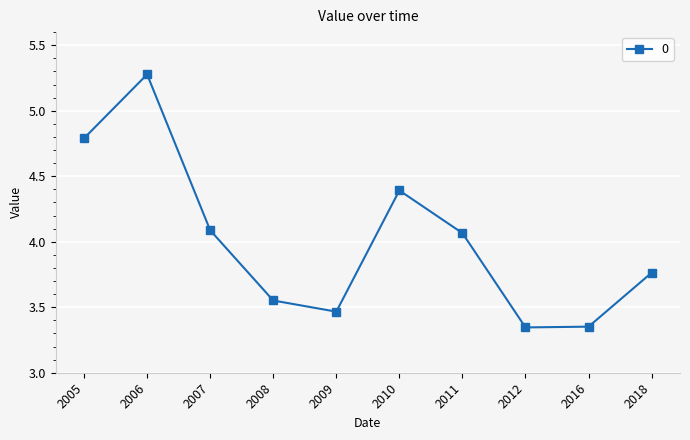

How many points are higher than both their immediate neighbors (excluding endpoints)?

2